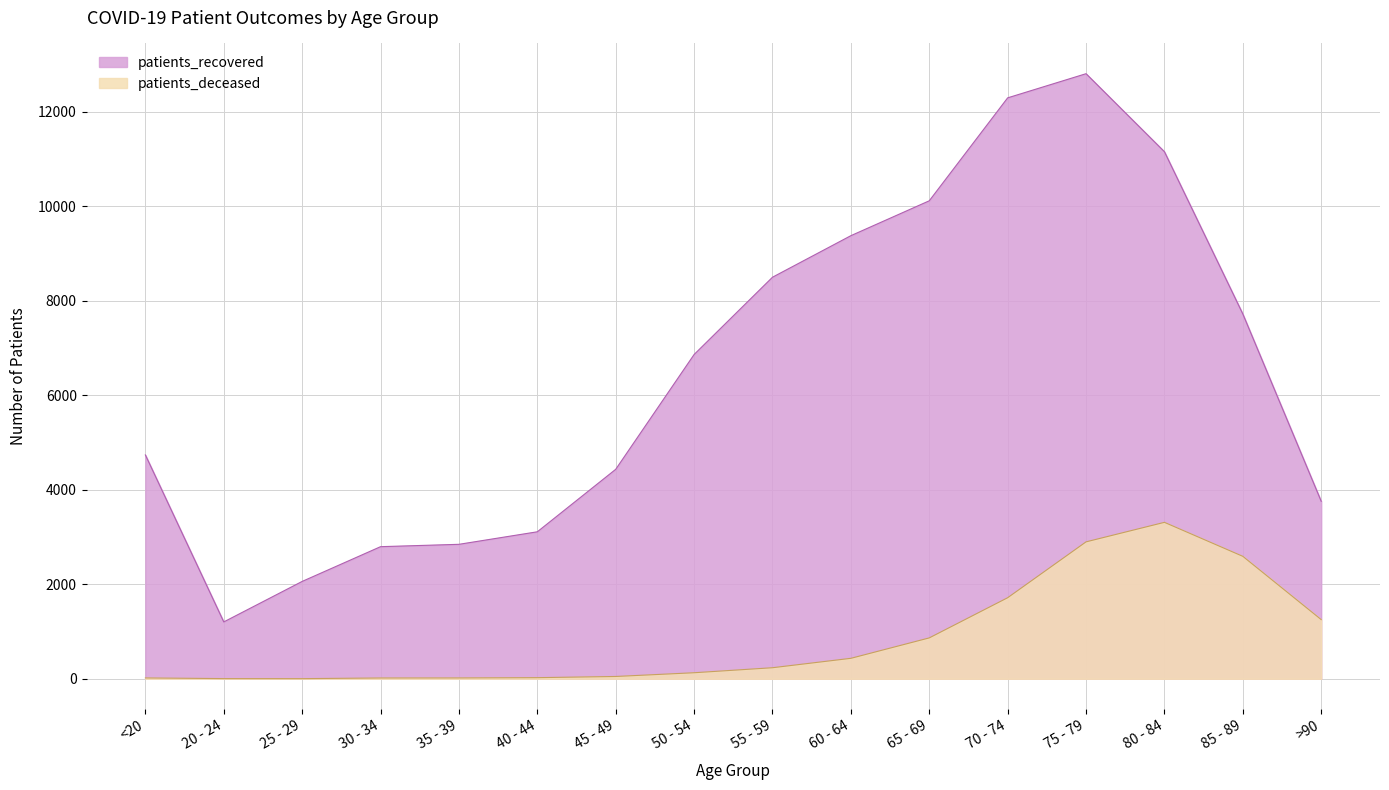

How many categories are shown in the chart?

16